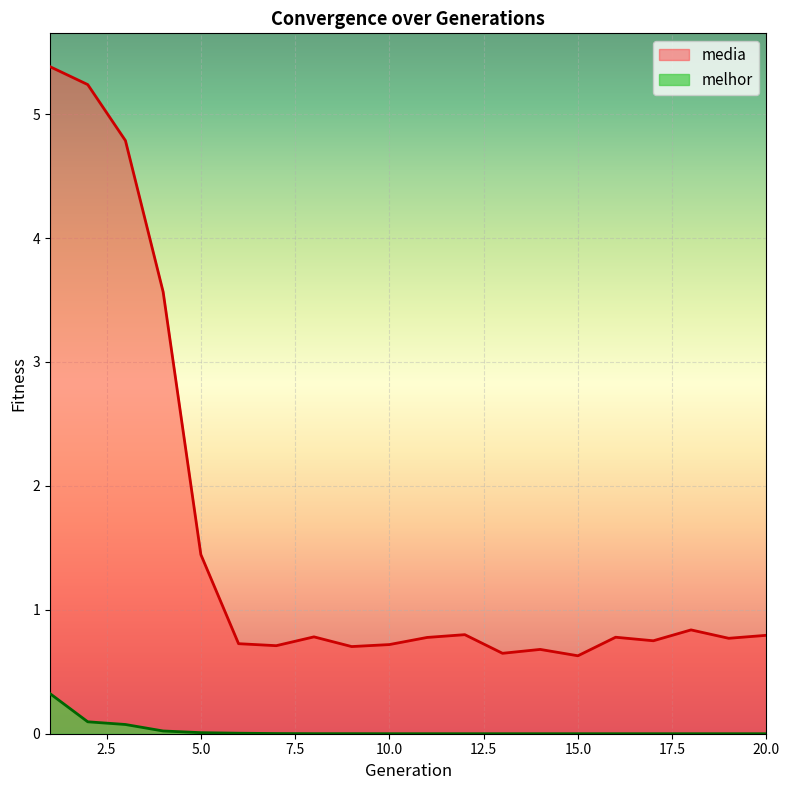

What is the difference between the highest and lowest values at 19?

0.8